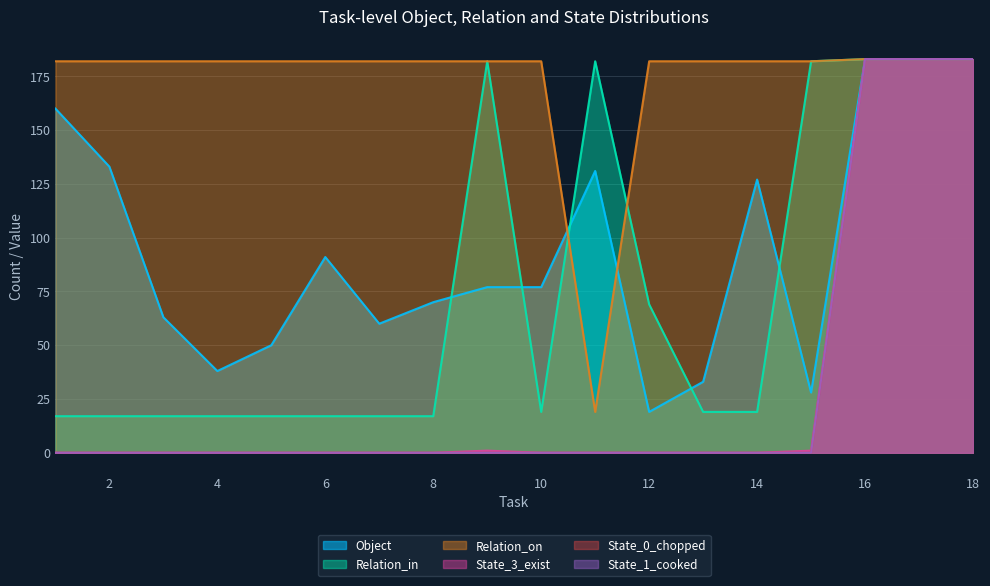

What is the difference between the Relation_in values at 15 and 4?

165